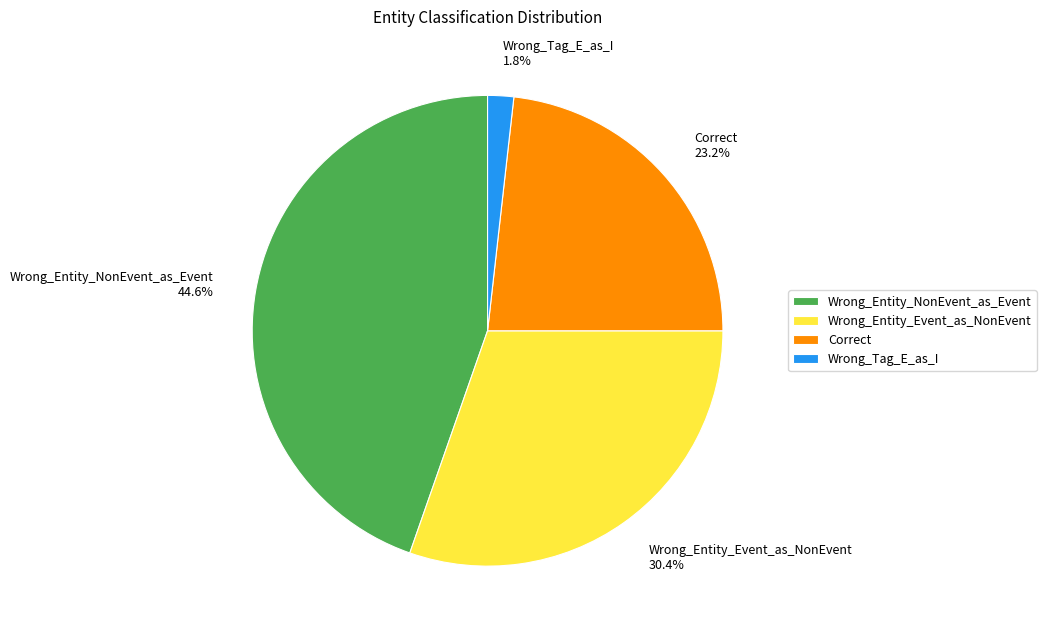

To the nearest percent, what portion does Wrong_Entity_Event_as_NonEvent represent?

30%